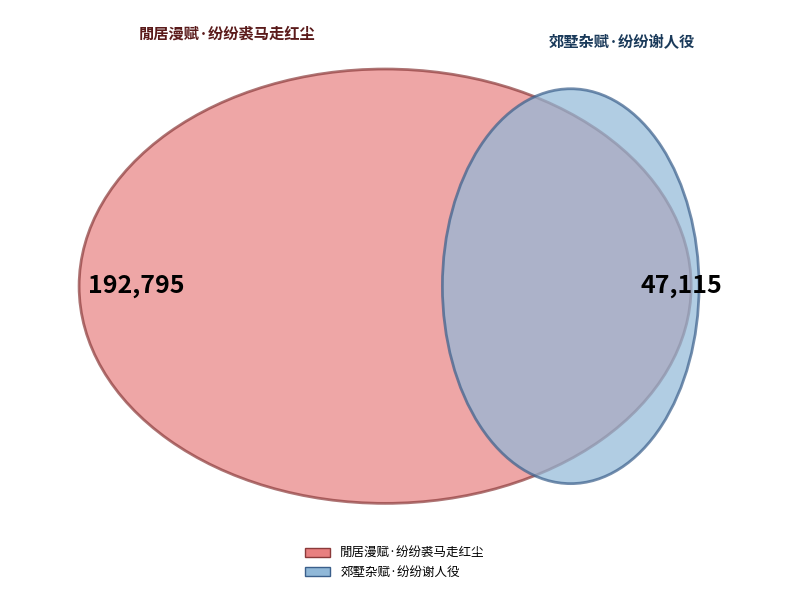

True or false: 閒居漫赋·纷纷裘马走红尘 accounts for 80% of the total.

True